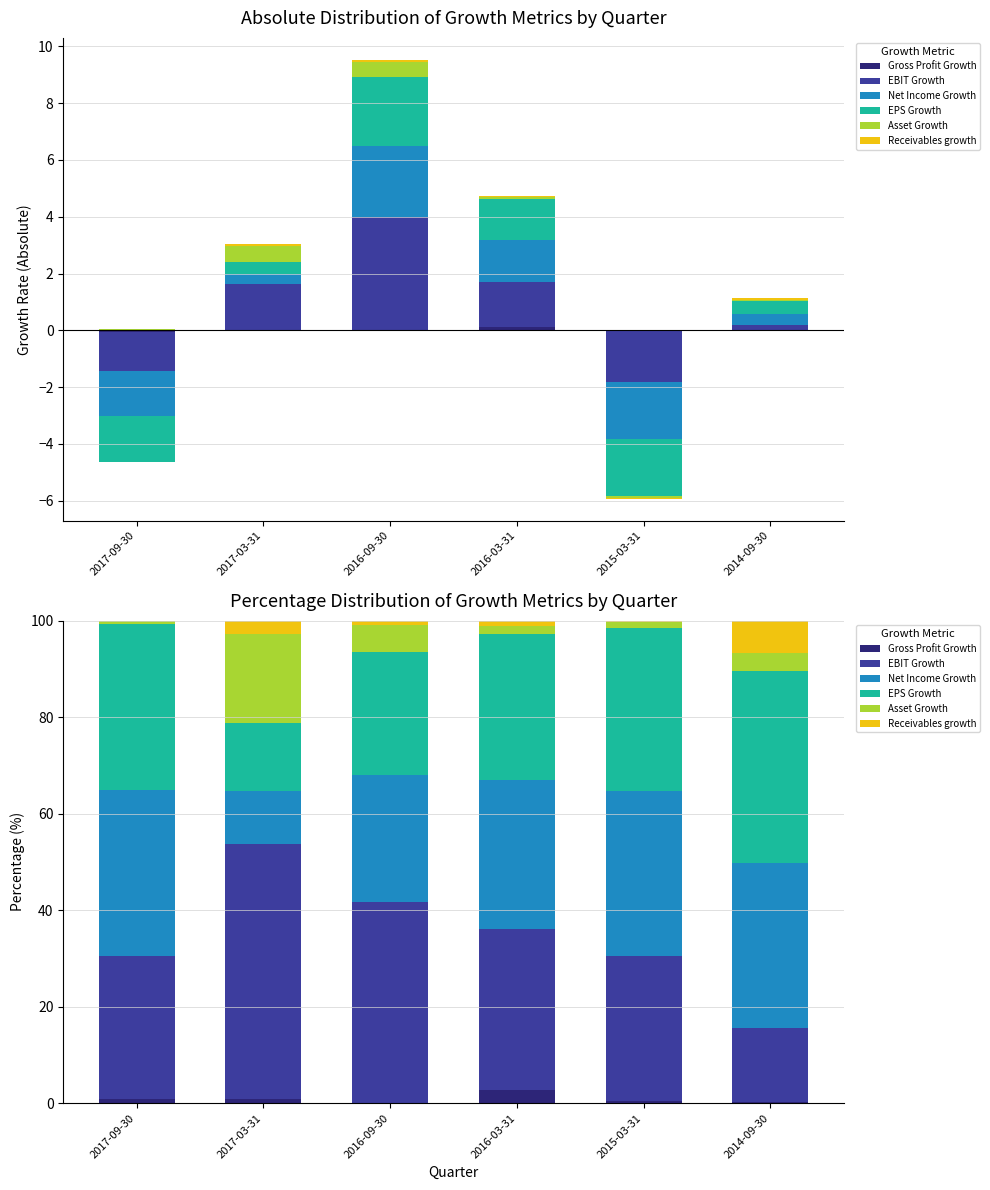

Is it true that EPS Growth equals 12.7 at 2014-09-30?

False